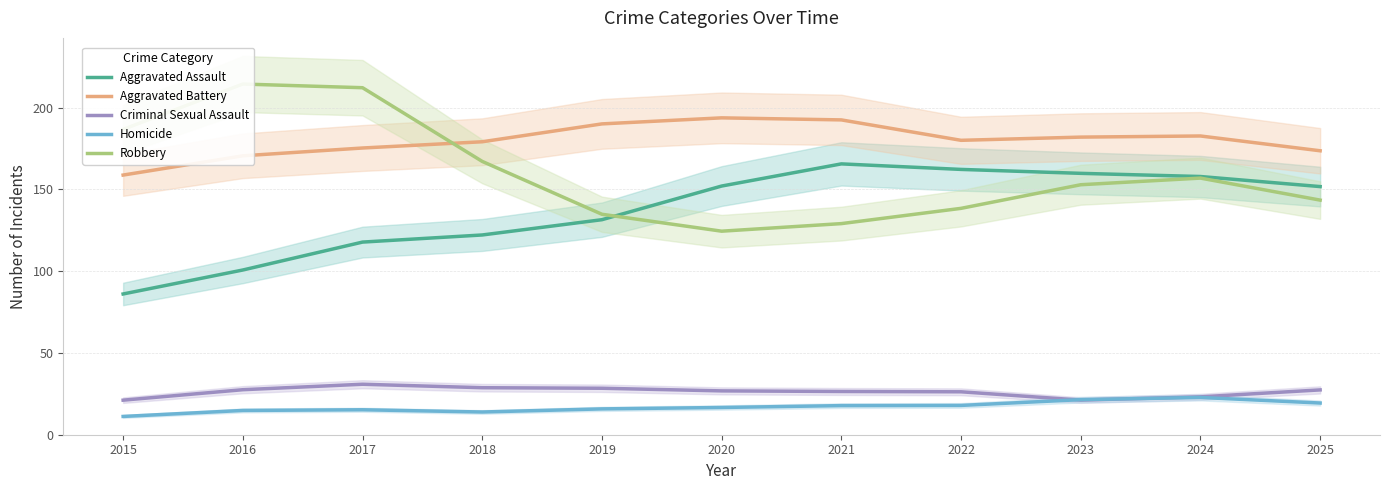

At which category does Criminal Sexual Assault reach its first local peak?

2017